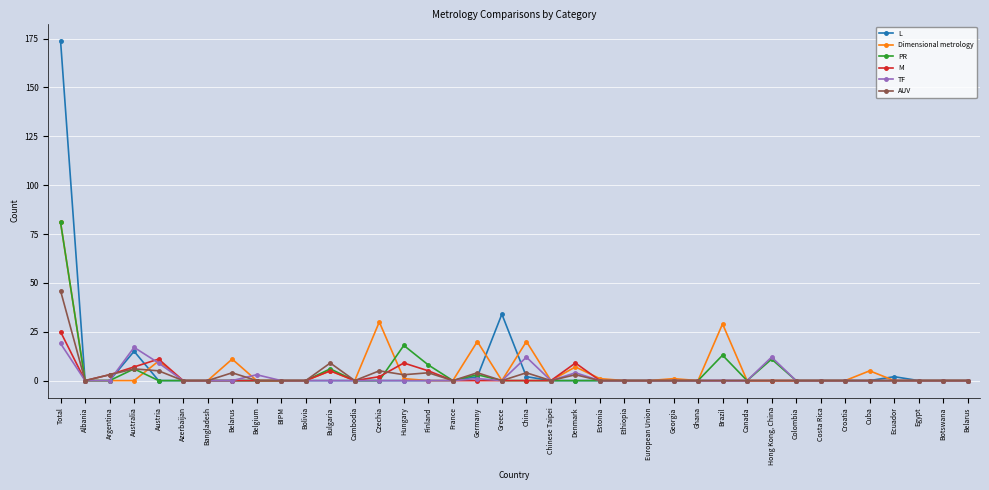

What is the highest value of the TF series?

19